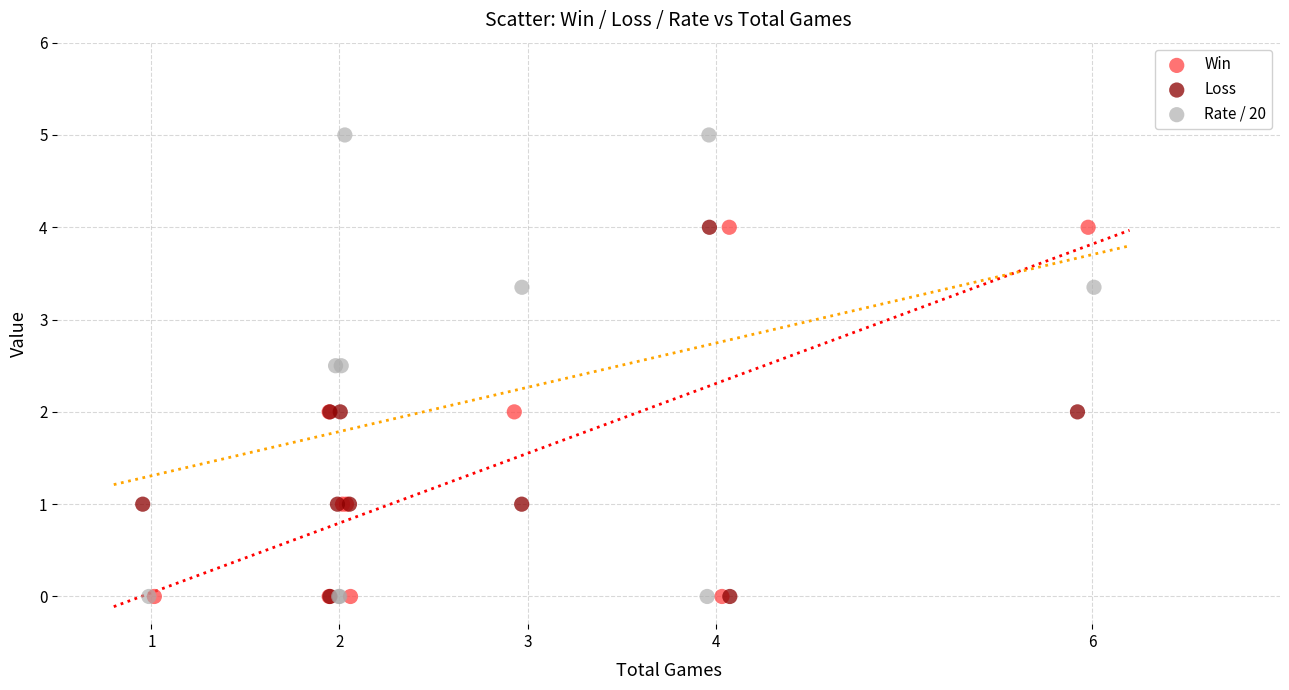

Which series has the widest spread of Y values?

Rate / 20